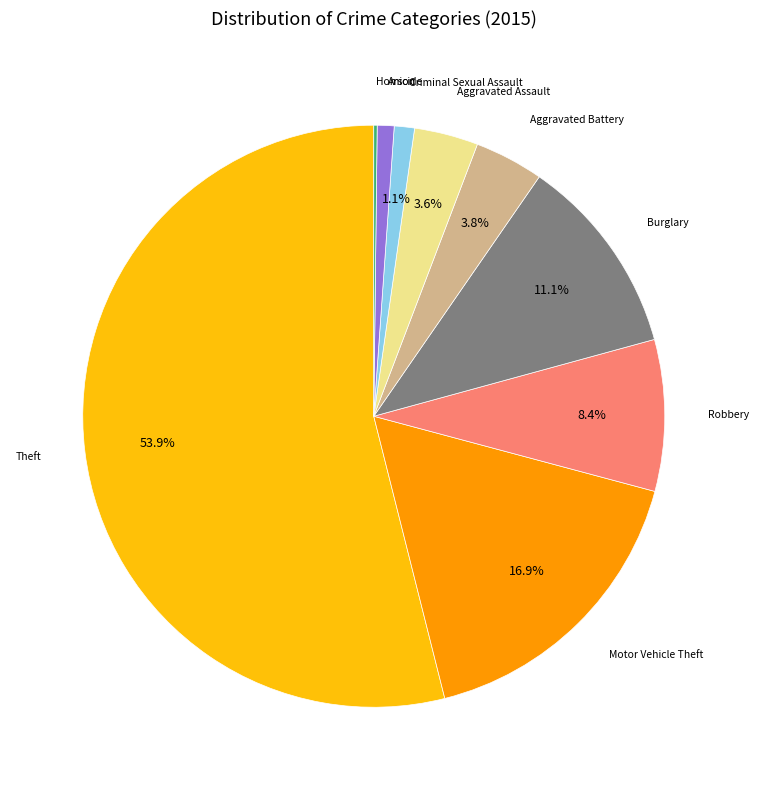

Is there a majority slice in this chart?

Yes